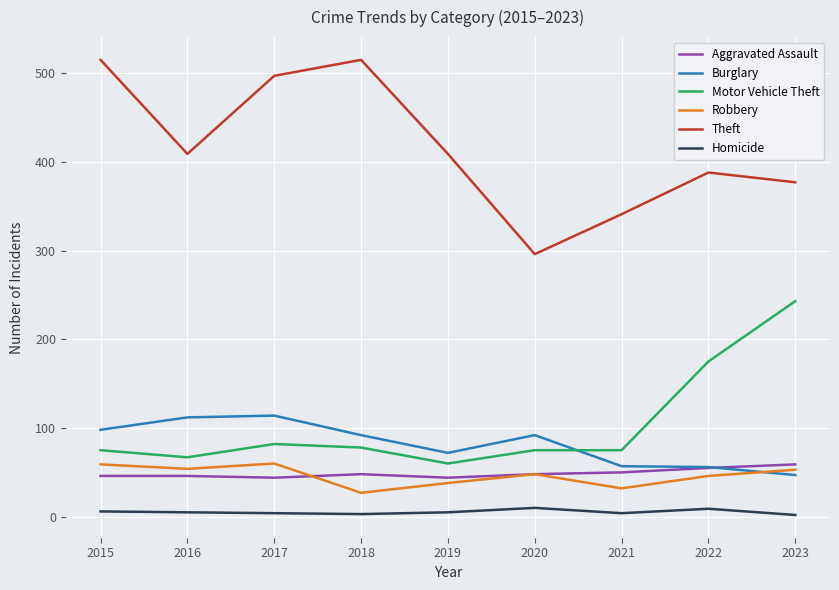

Is this an area chart (filled region under the line)?

No